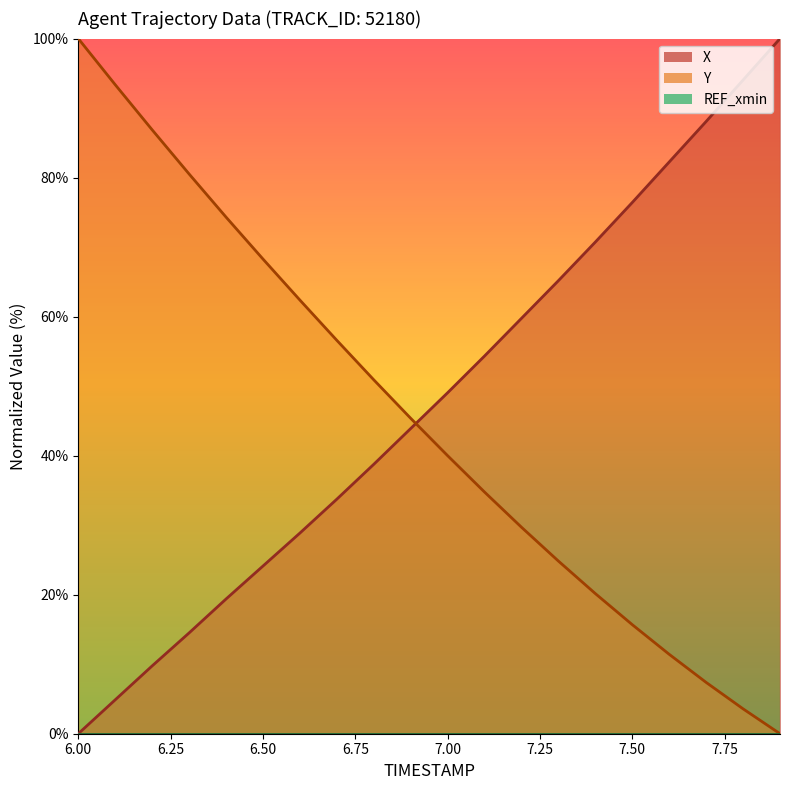

Is it true that X equals 32.1 at 6.4?

False